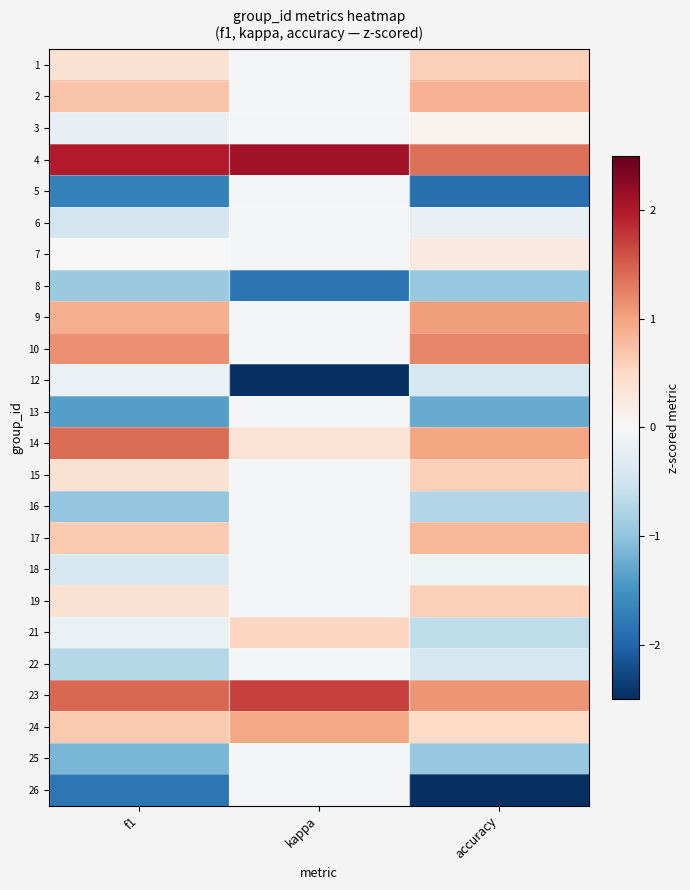

Reading left to right, transcribe all the data shown in this chart.

1: f1=0.4	kappa=-0.0	accuracy=0.6
2: f1=0.7	kappa=-0.0	accuracy=0.9
3: f1=-0.2	kappa=-0.0	accuracy=0.1
4: f1=2.0	kappa=2.1	accuracy=1.4
5: f1=-1.7	kappa=-0.0	accuracy=-1.9
6: f1=-0.5	kappa=-0.0	accuracy=-0.2
7: f1=-0.0	kappa=-0.0	accuracy=0.3
8: f1=-0.9	kappa=-1.8	accuracy=-0.9
9: f1=0.9	kappa=-0.0	accuracy=1.0
10: f1=1.1	kappa=-0.0	accuracy=1.2
12: f1=-0.2	kappa=-3.5	accuracy=-0.4
13: f1=-1.4	kappa=-0.0	accuracy=-1.3
14: f1=1.4	kappa=0.3	accuracy=1.0
15: f1=0.4	kappa=-0.0	accuracy=0.6
16: f1=-1.0	kappa=-0.0	accuracy=-0.7
17: f1=0.7	kappa=-0.0	accuracy=0.8
18: f1=-0.4	kappa=-0.0	accuracy=-0.1
19: f1=0.4	kappa=-0.0	accuracy=0.6
21: f1=-0.2	kappa=0.5	accuracy=-0.6
22: f1=-0.7	kappa=-0.0	accuracy=-0.4
23: f1=1.4	kappa=1.7	accuracy=1.1
24: f1=0.7	kappa=1.0	accuracy=0.5
25: f1=-1.2	kappa=-0.0	accuracy=-0.9
26: f1=-1.8	kappa=-0.0	accuracy=-2.5